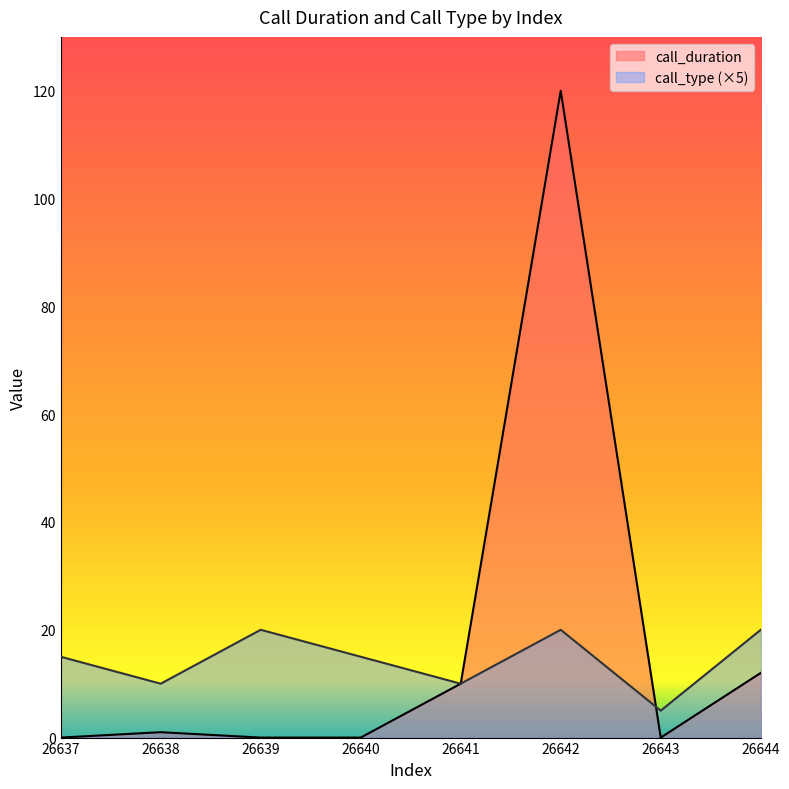

True or false: call_type and call_duration intersect in this chart.

True